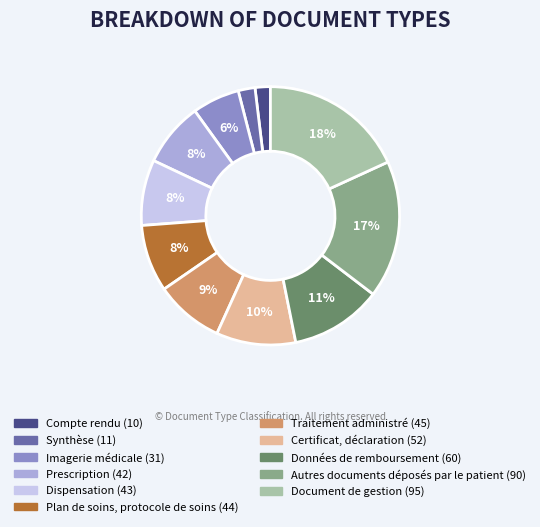

The Synthèse slice represents 2% of the pie. True or false?

True